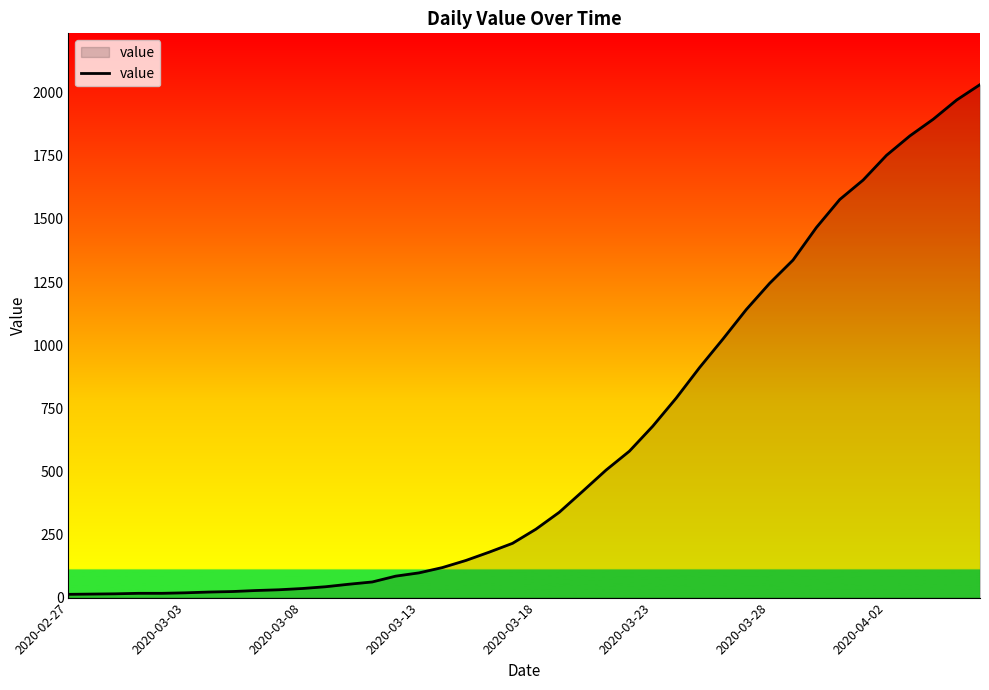

What is the difference between the maximum and minimum values?

2019